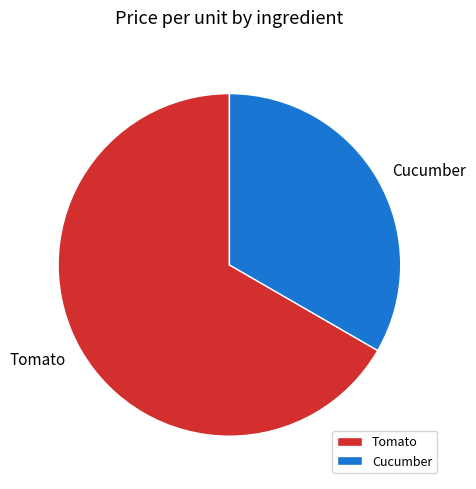

Is there any slice that represents more than half of the pie?

Yes